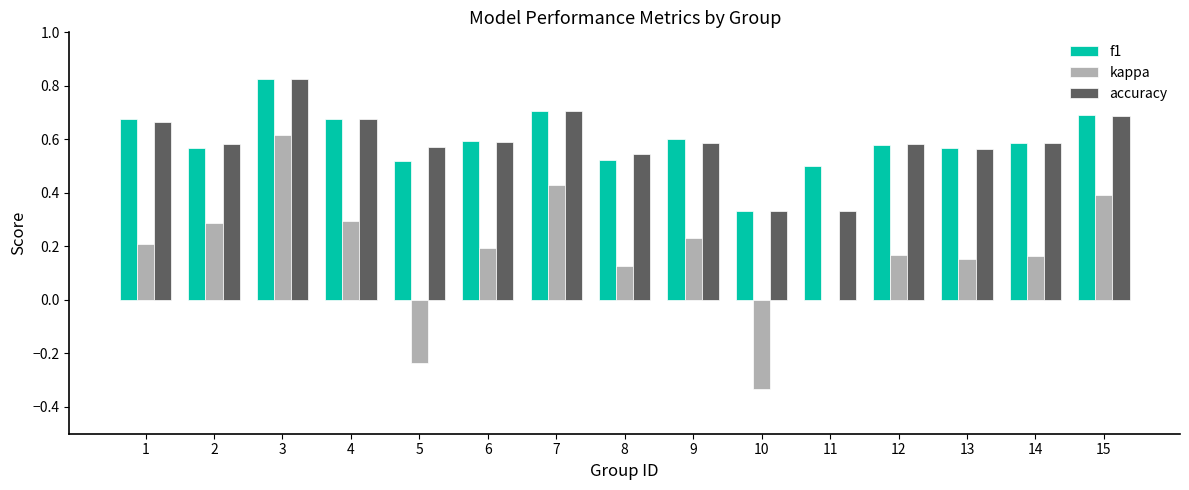

Is the value of accuracy at 9 greater than the value of f1 at 4?

No